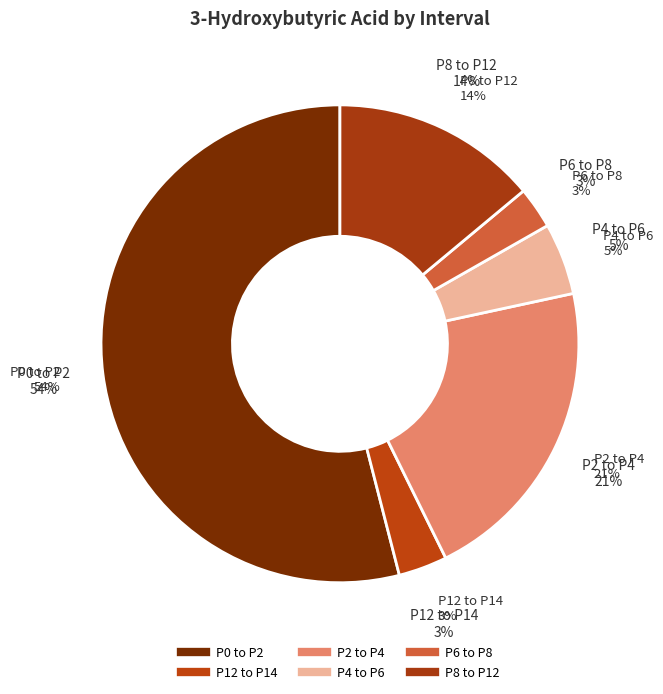

What percentage is the P6 to P8 slice, to the nearest percent?

3%